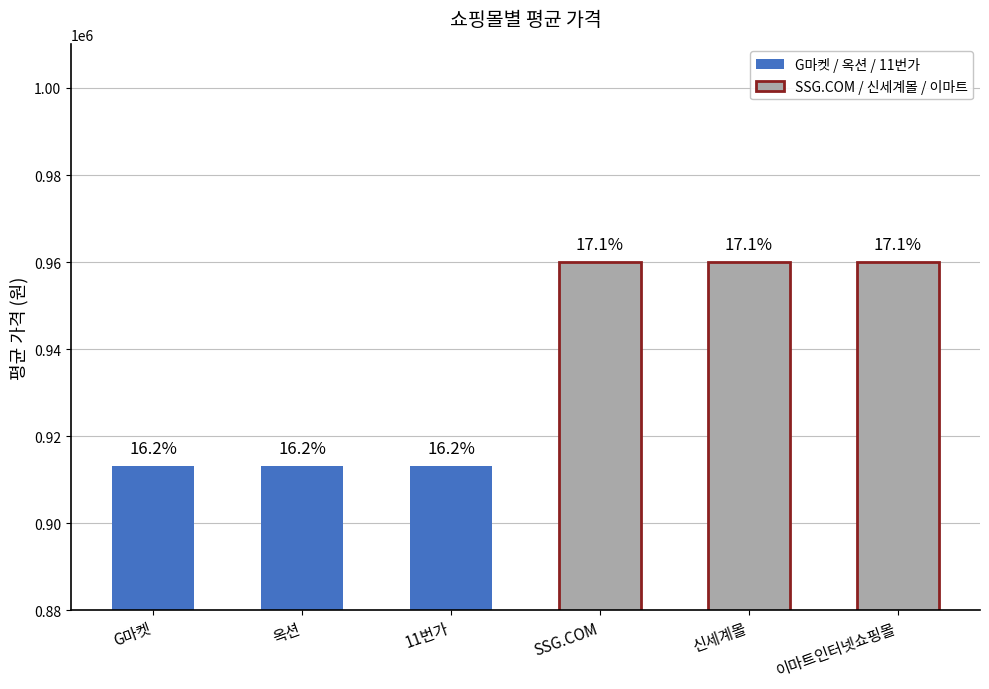

Which category has the highest value across all series?

SSG.COM